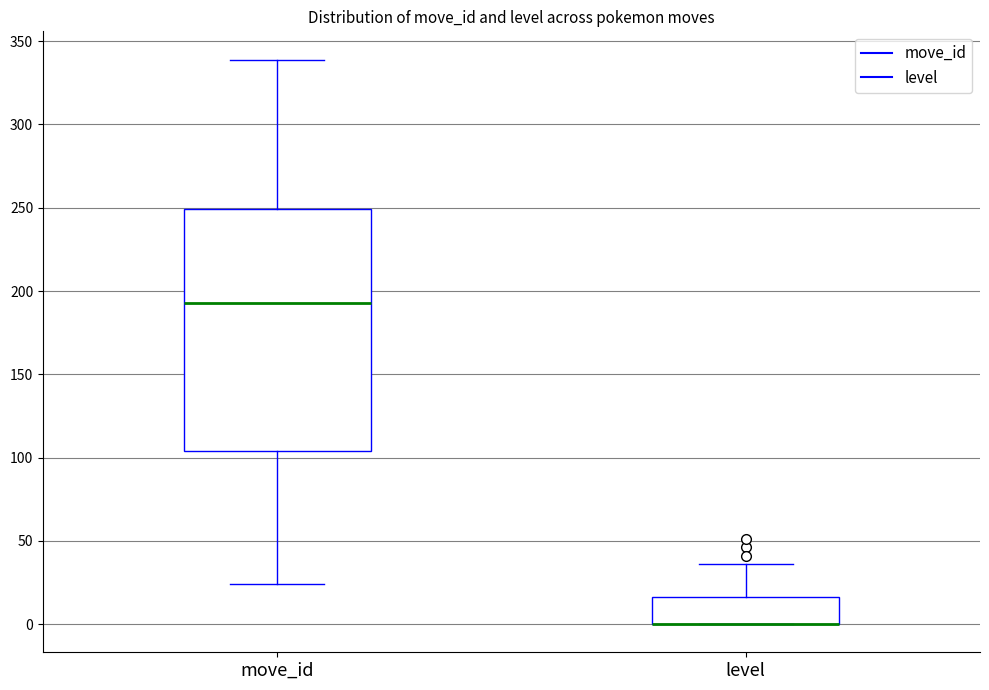

Reading left to right, transcribe this box plot: for each box, give where its median line is, the range the box spans, and where its two whiskers end, as read against the y-axis. The values are not printed on the chart, so give them approximately, as read against the axis.

move_id: median 195, box 105 to 250, whiskers 25 to 340
level: median 0 (drawn on the box's lower edge), box 0 to 15, whiskers 0 to 35